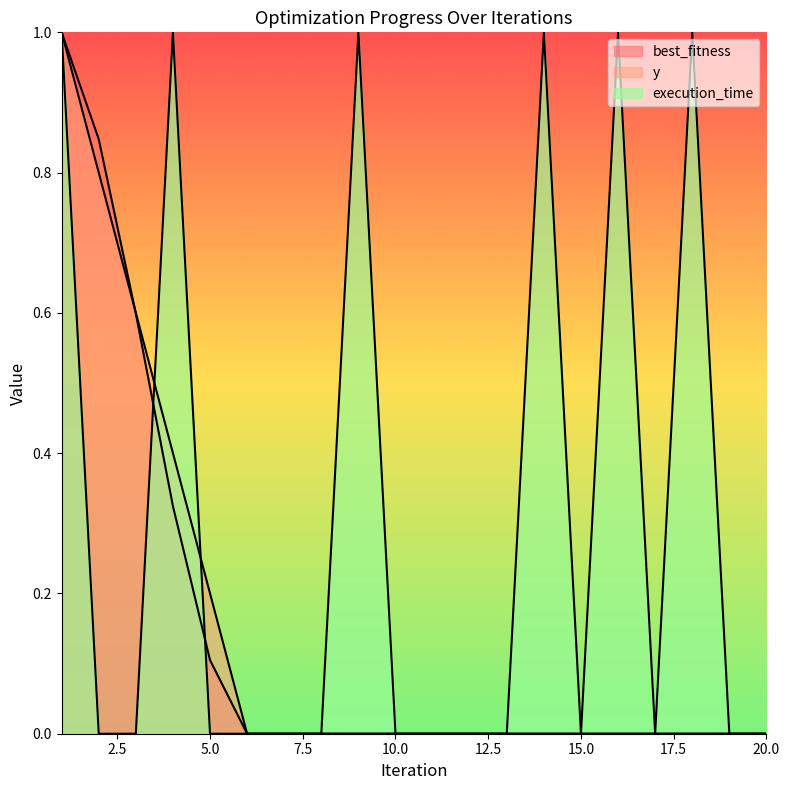

True or false: best_fitness has a value of 0.0 at 20.

True